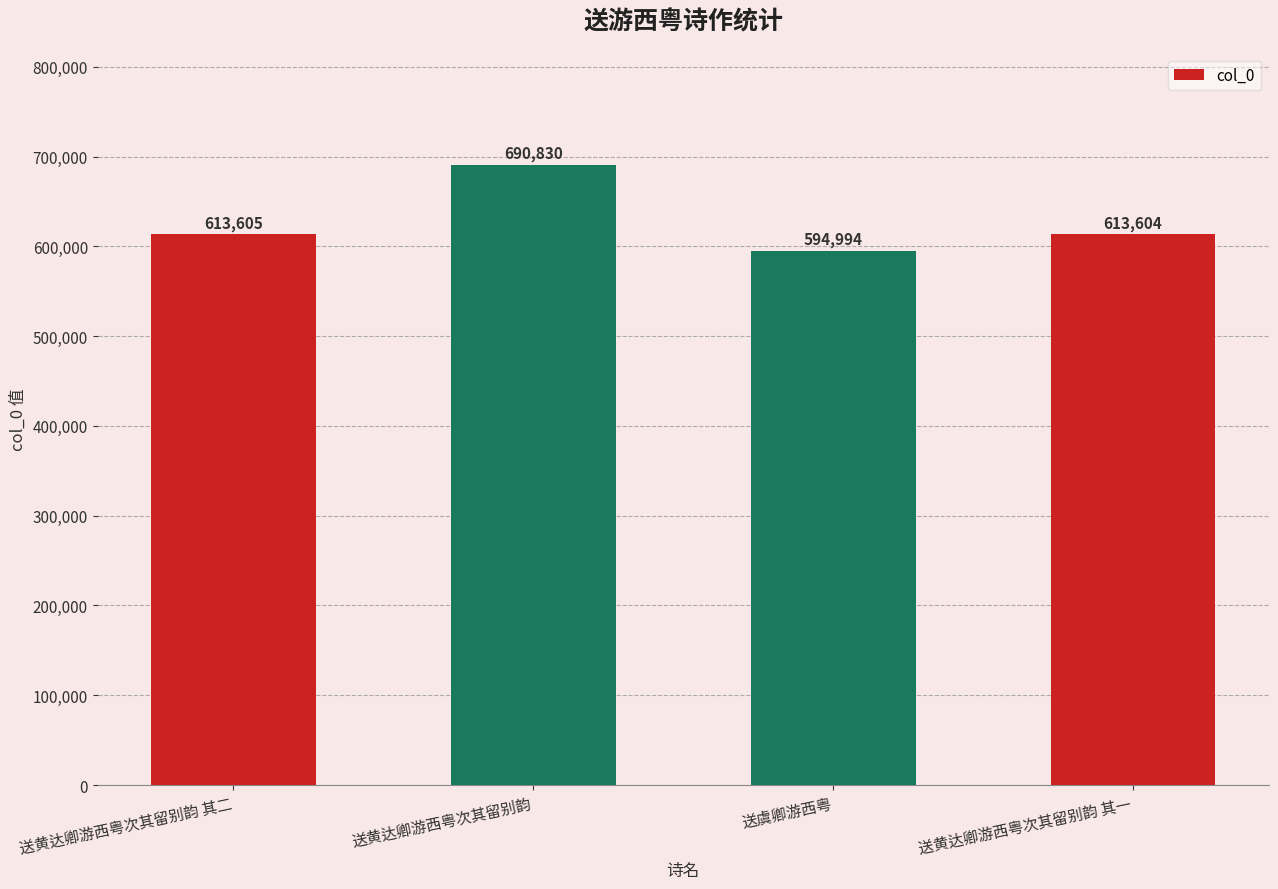

Is it true that the value at 送黄达卿游西粤次其留别韵 其二 is 613605?

True